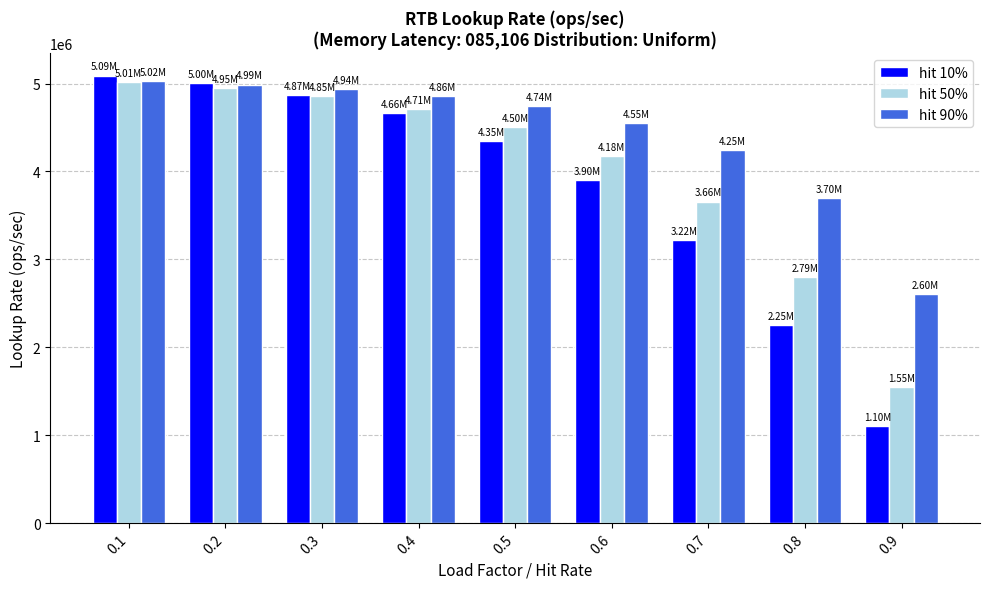

Are the bars grouped side by side (vs. stacked)?

Yes